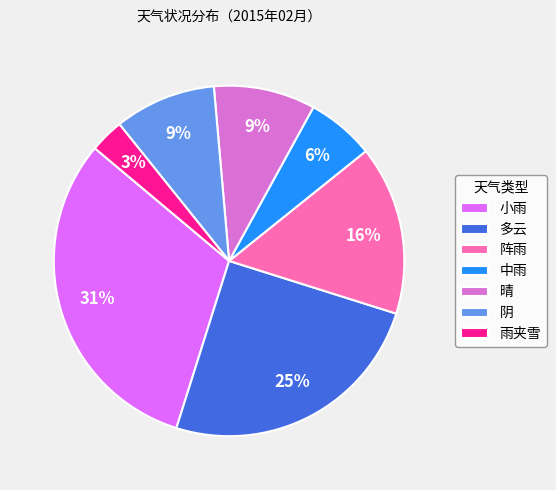

Approximately how many times larger is the value at 中雨 compared to 阴?

0.7